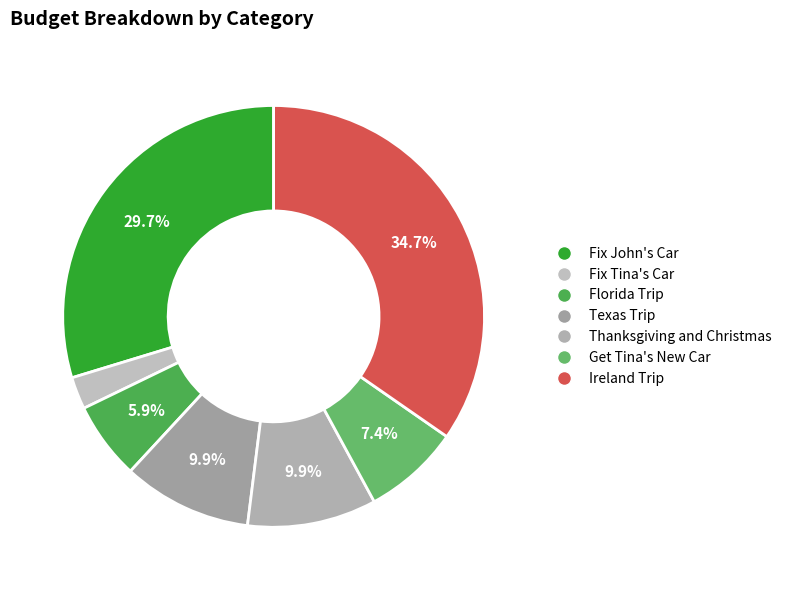

To the nearest percent, what portion does Texas Trip represent?

10%